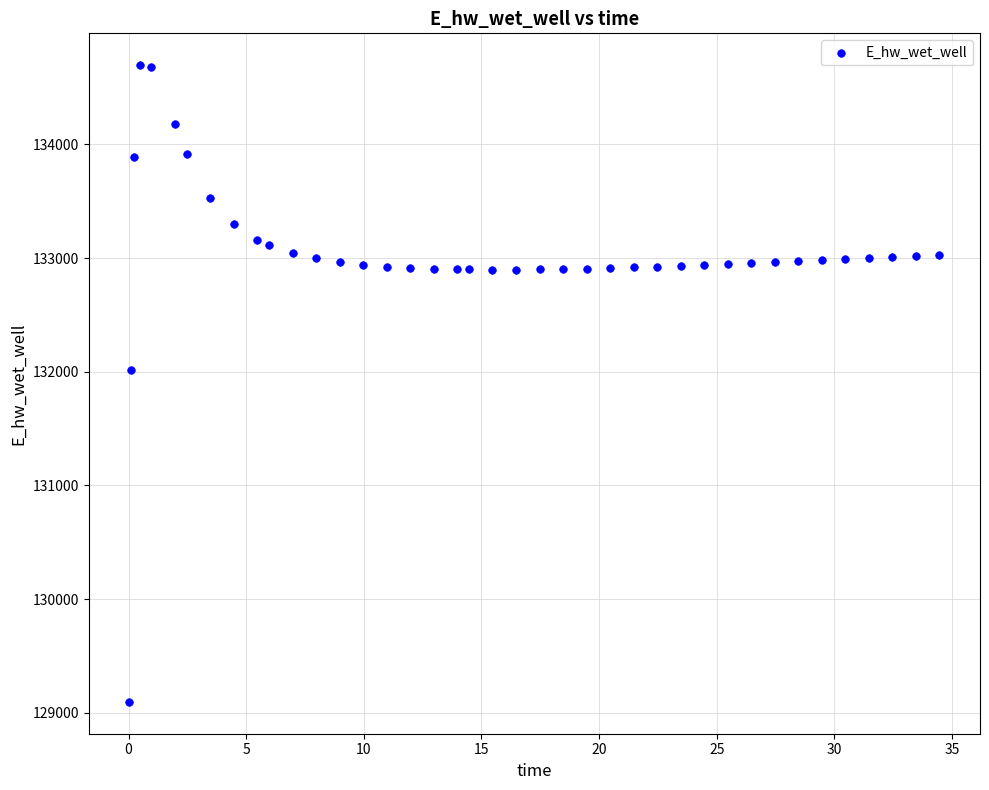

What Y value in the scatter plot is closest to 131896?

132018.3